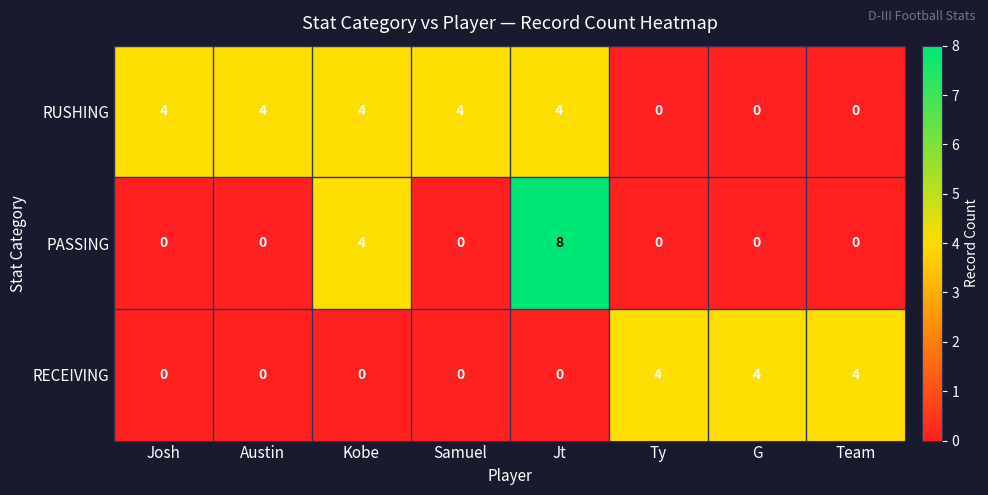

Which series has the largest total across all categories?

RUSHING